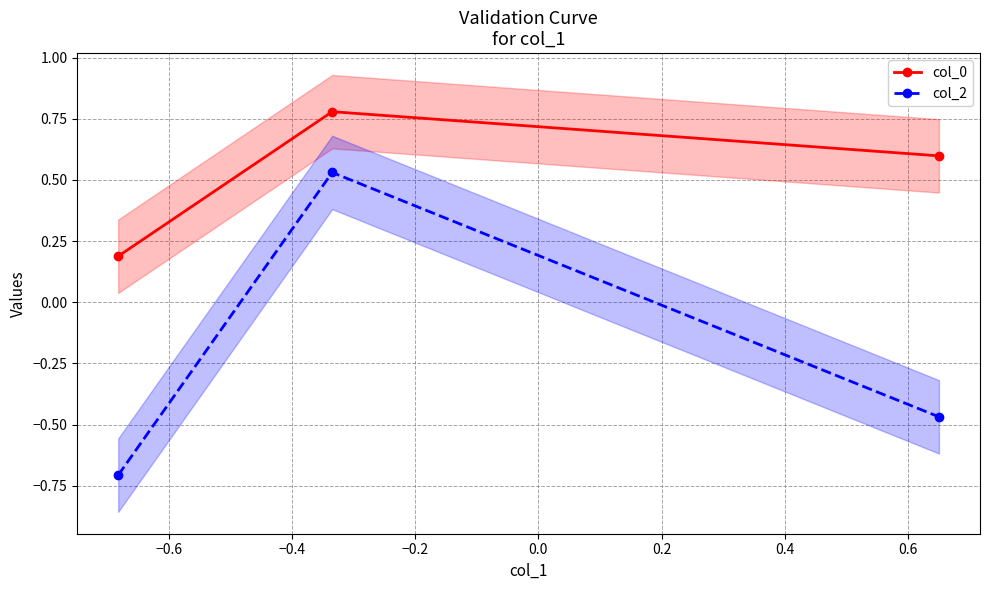

Count the number of data series in this chart.

2